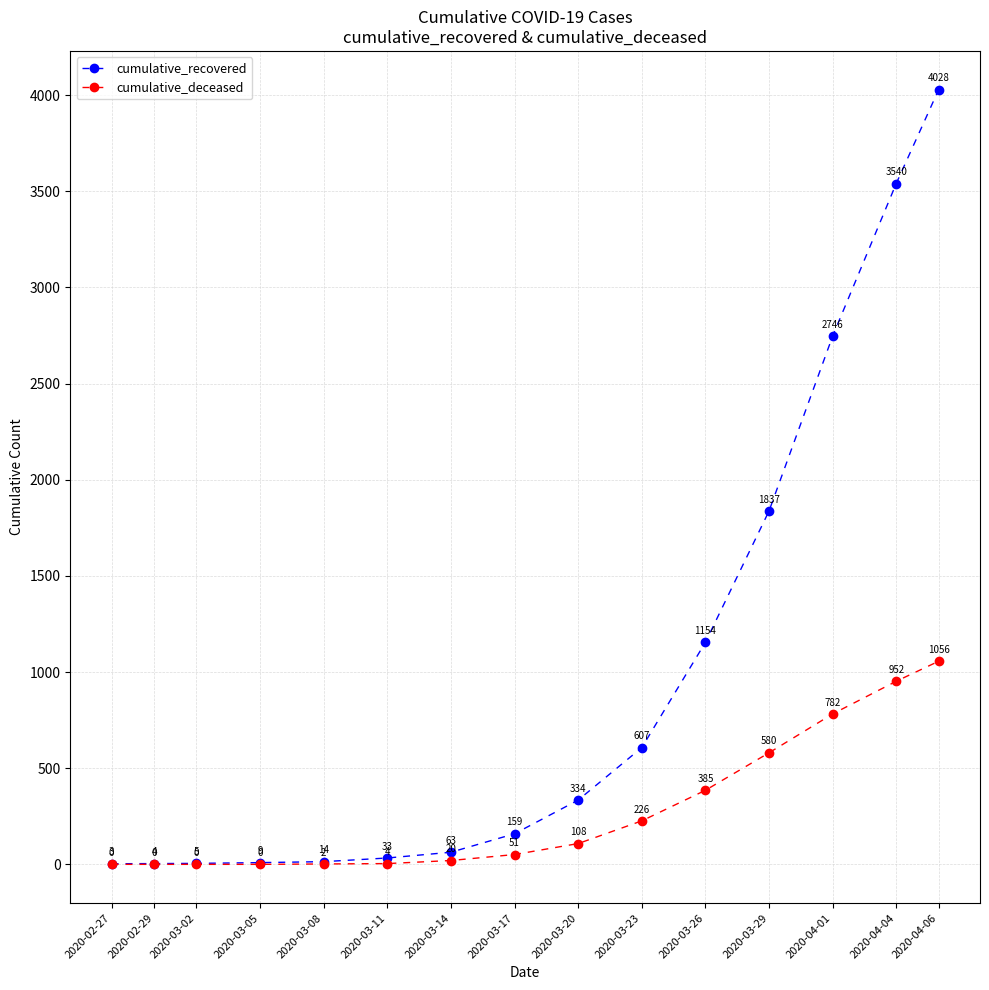

How many categories are shown in the chart?

15